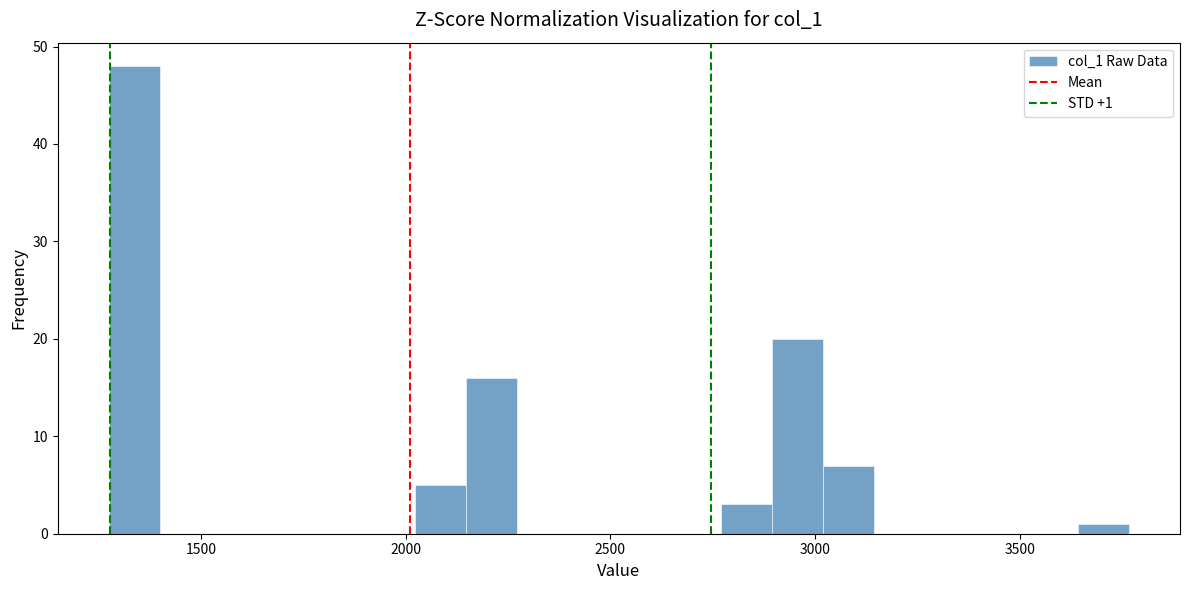

Read against the x-axis, roughly where is the centre of the tallest bar?

1350